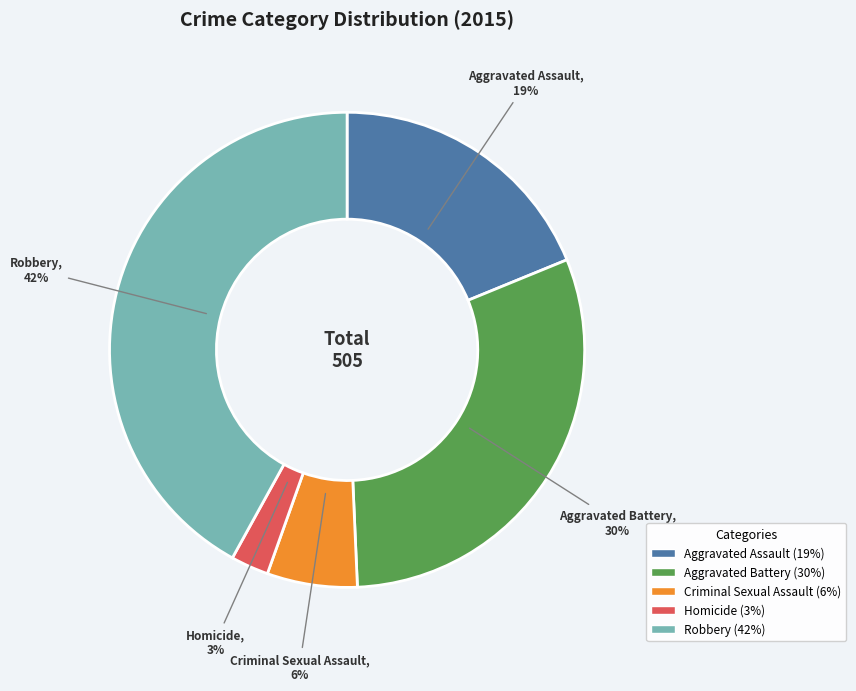

Which category has the biggest portion of the pie?

Robbery